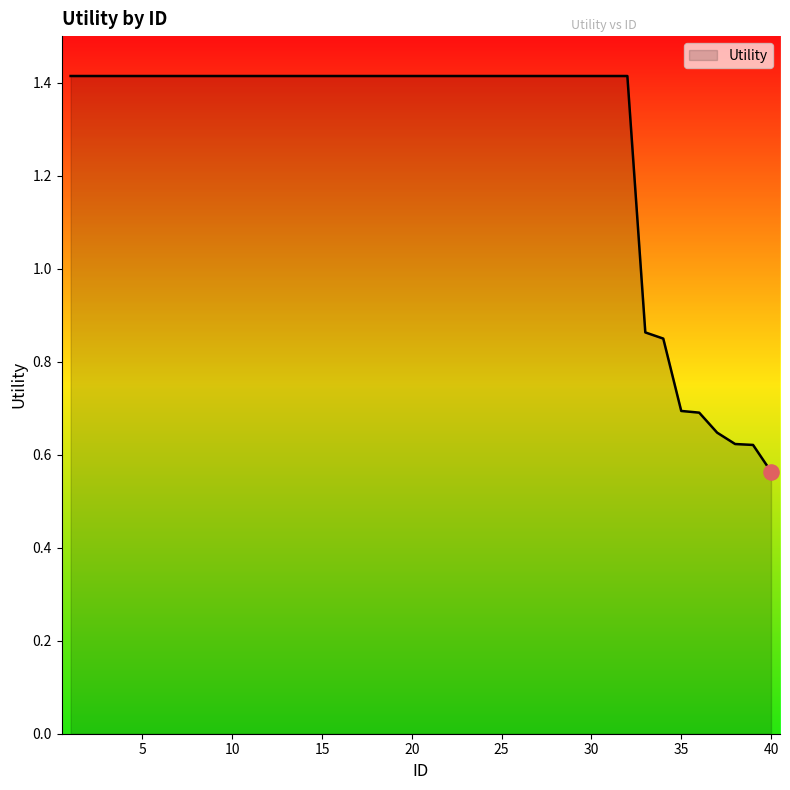

What is the maximum value shown in the chart?

1.4